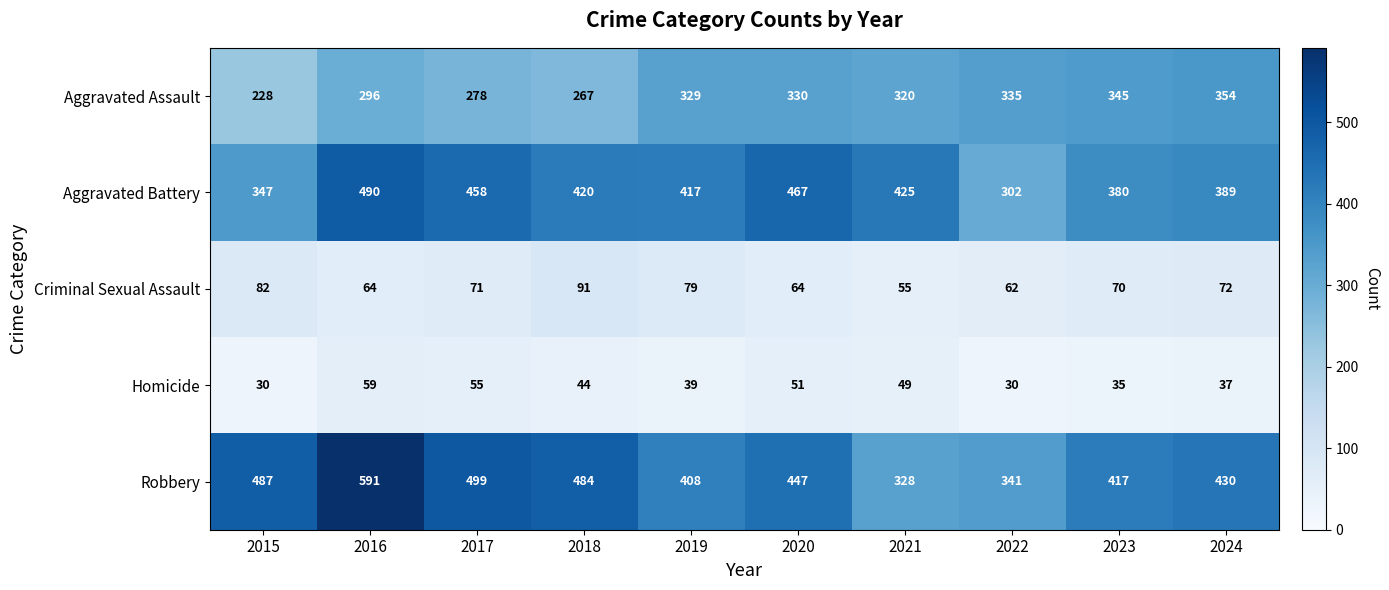

What is the difference between the Homicide values at 2024 and 2020?

14